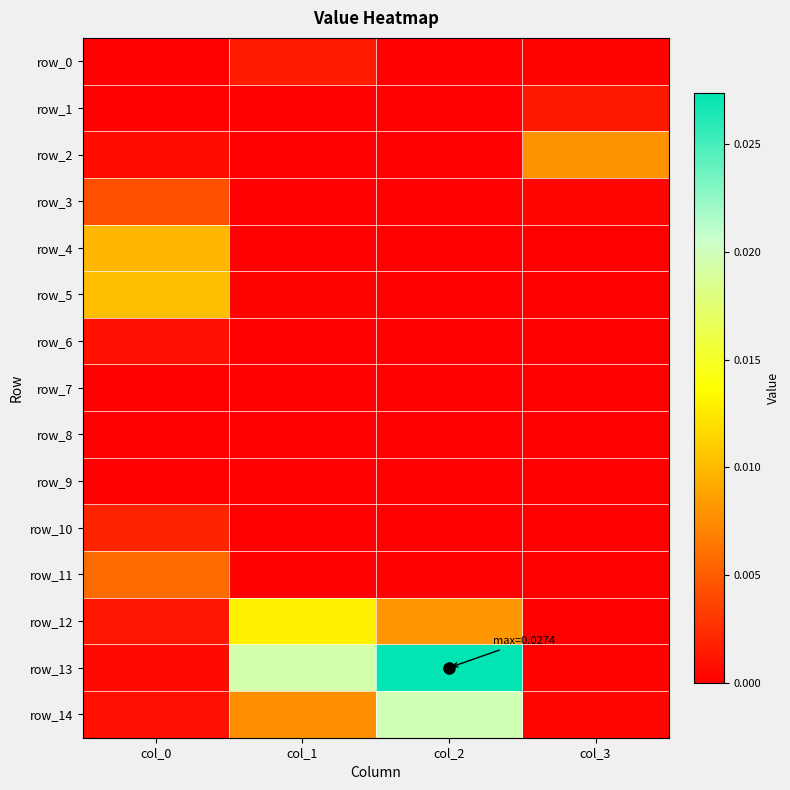

At which category is the sum across all series the highest?

col_2